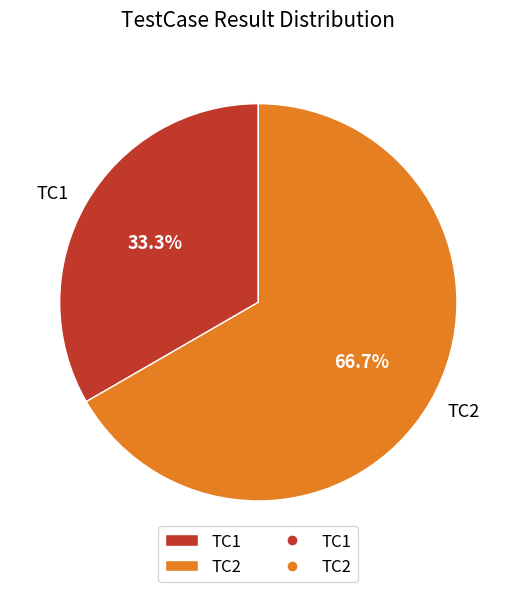

To the nearest percent, what is the combined percentage of TC2 and TC1?

100%